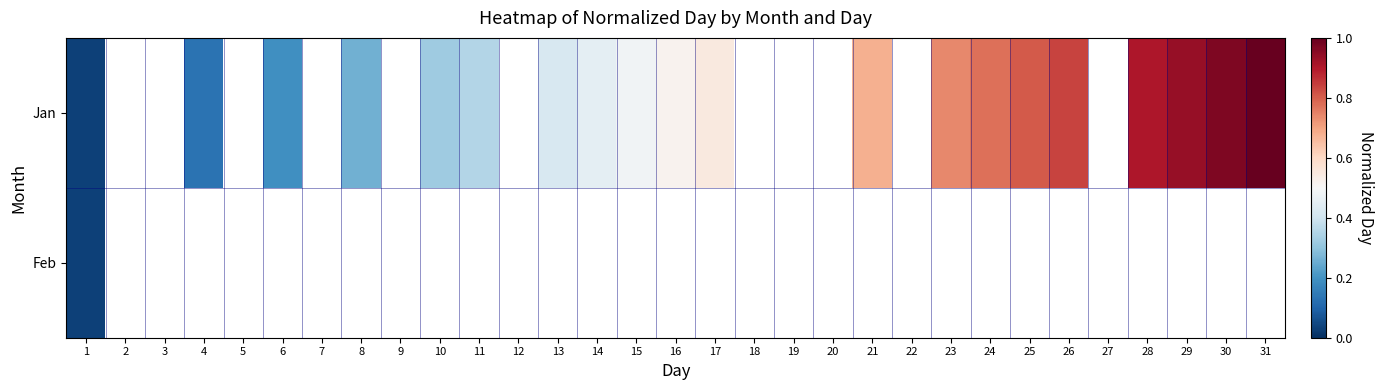

Is the value of Feb at 21 greater than the value of Jan at 8?

No